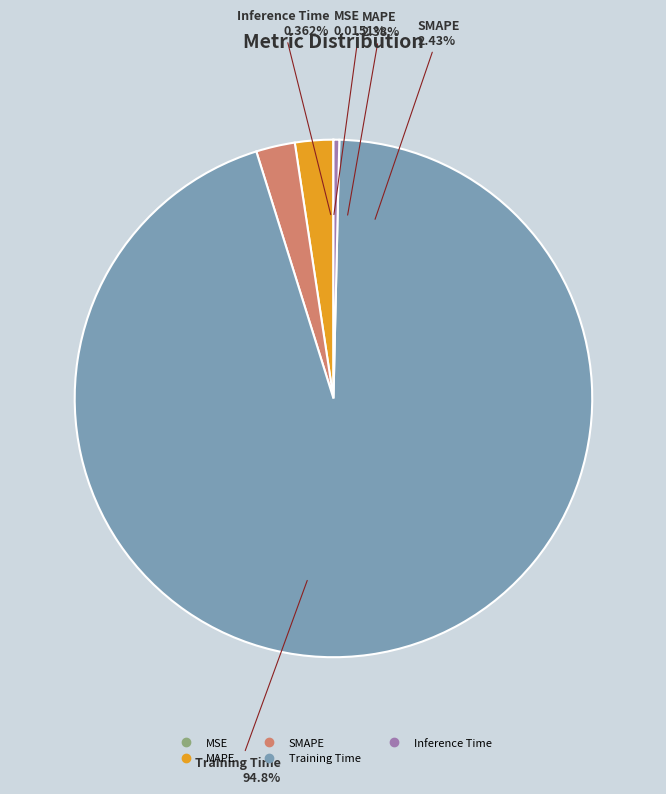

Does Inference Time account for over 50% of the chart?

No